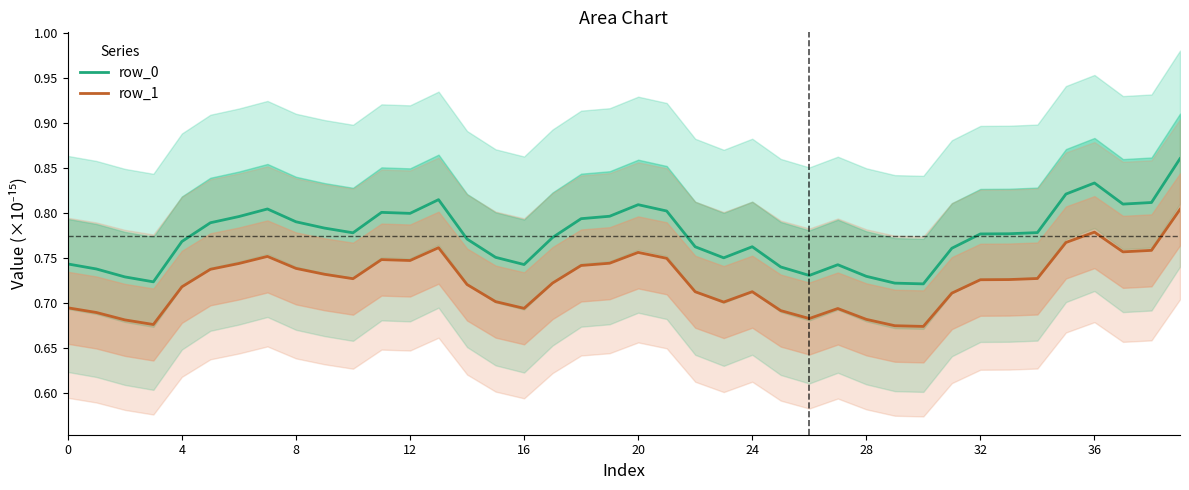

True or false: row_1 has more than 0 interior local peaks.

True